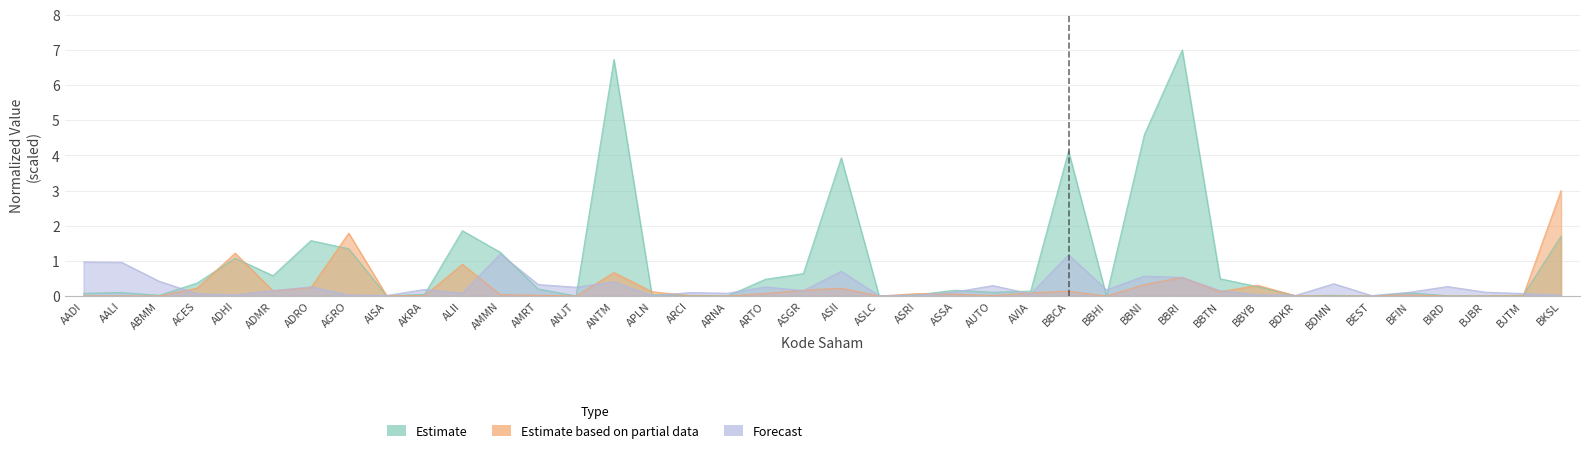

What is the label of the 5th point from the left?

ADHI